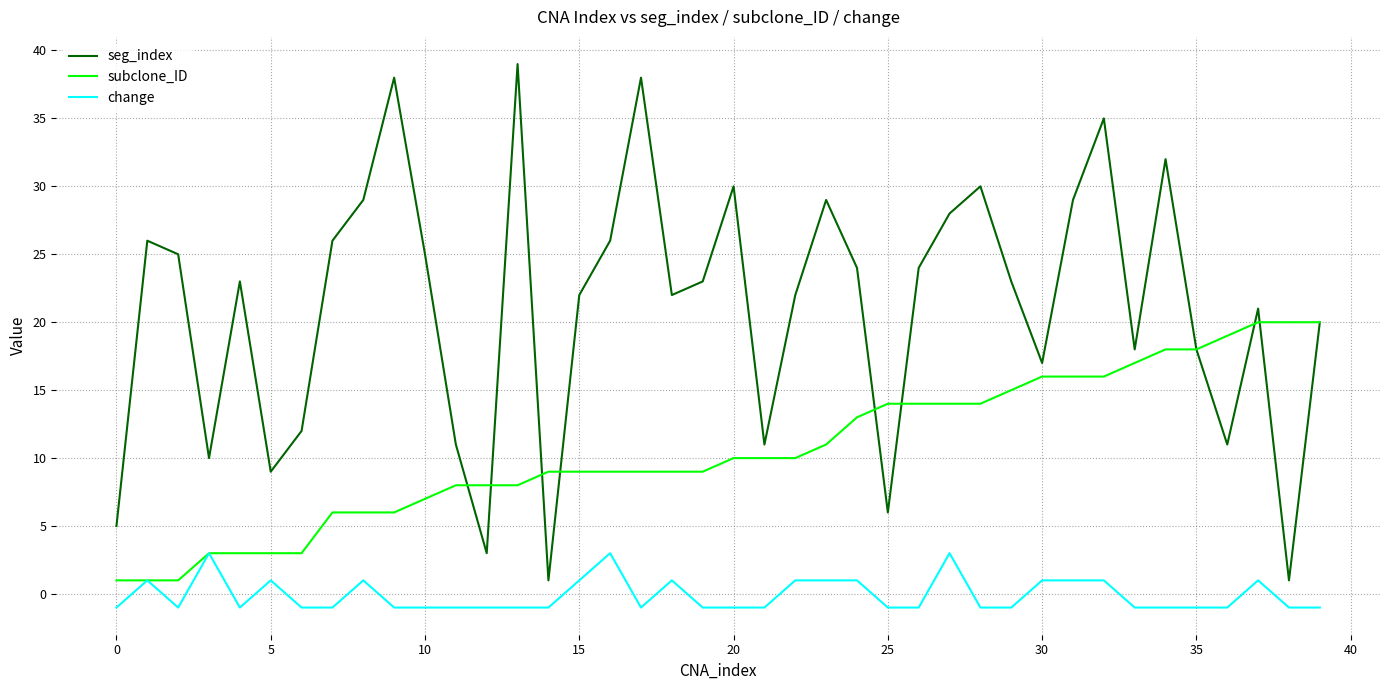

Which series has the widest spread of values?

seg_index